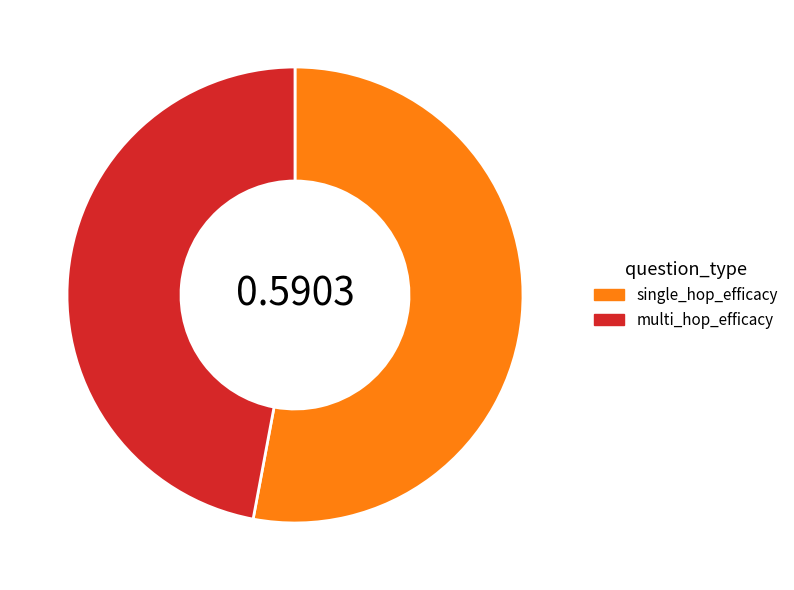

Rank the categories by value from lowest to highest.

multi_hop_efficacy, single_hop_efficacy